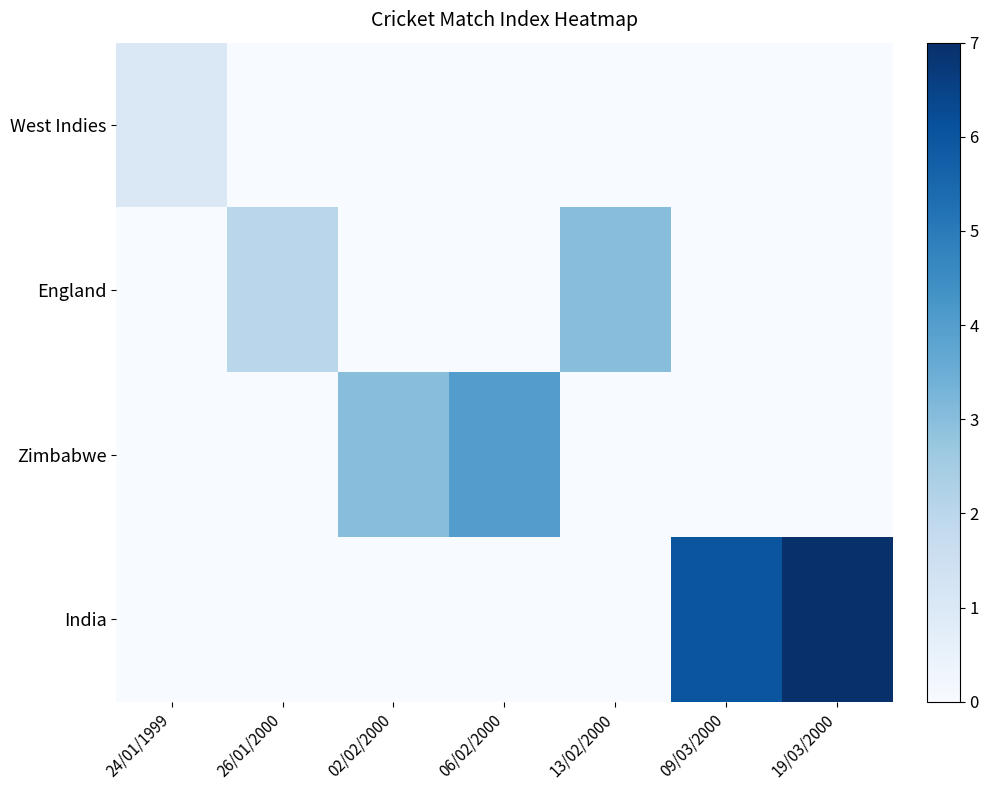

At how many categories does at least one series exceed 3?

3